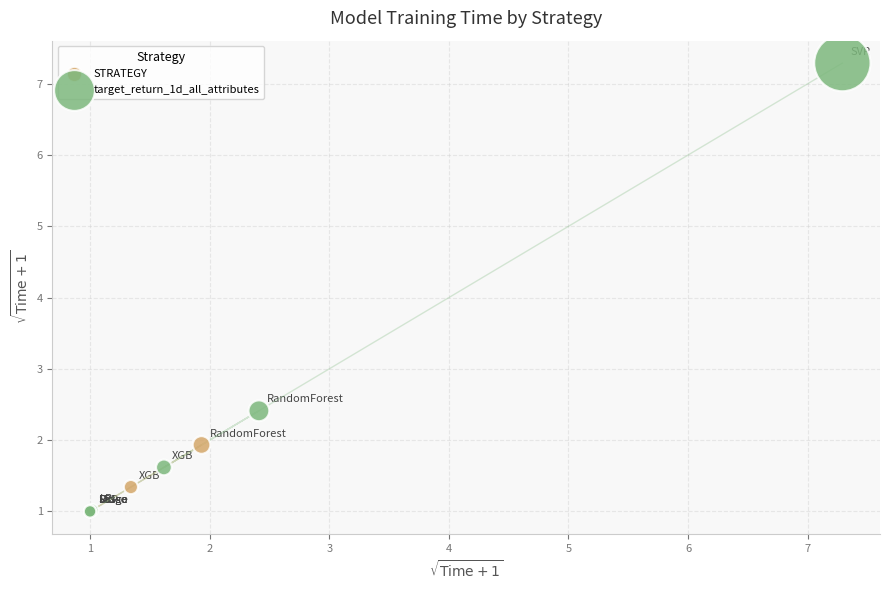

Which series has the largest Y range (max minus min)?

target_return_1d_all_attributes